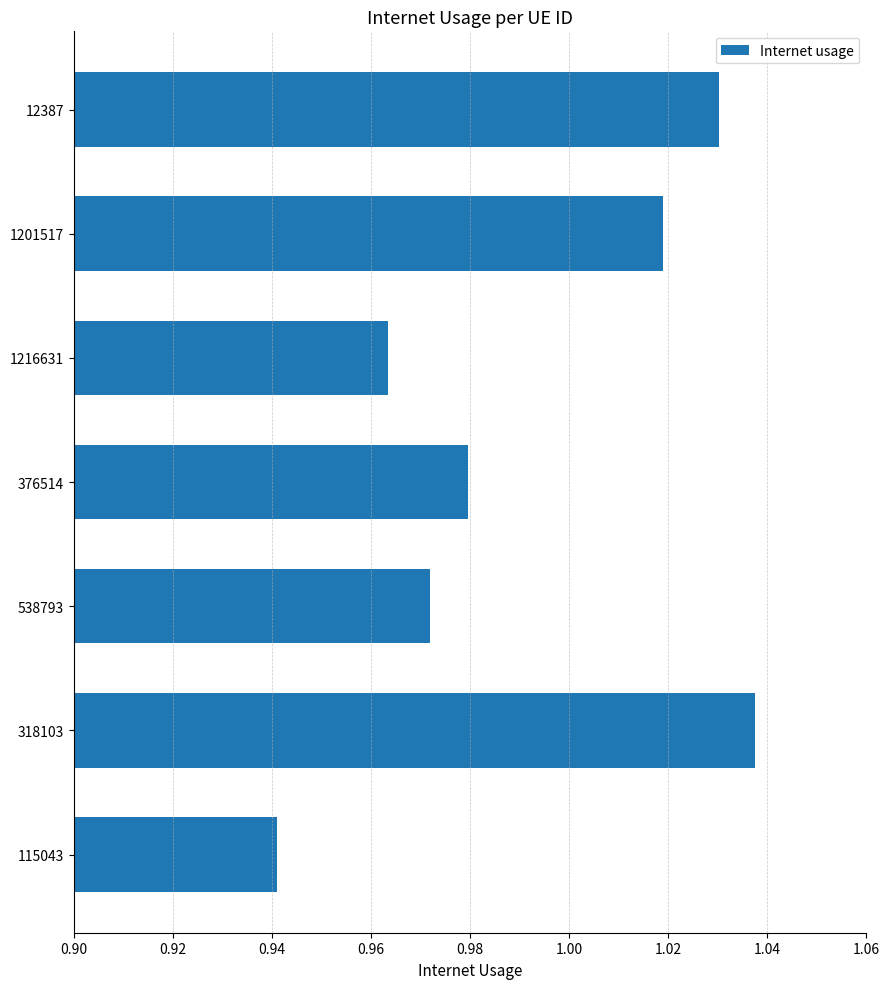

Which has a higher value, 1201517 or 1216631?

1201517